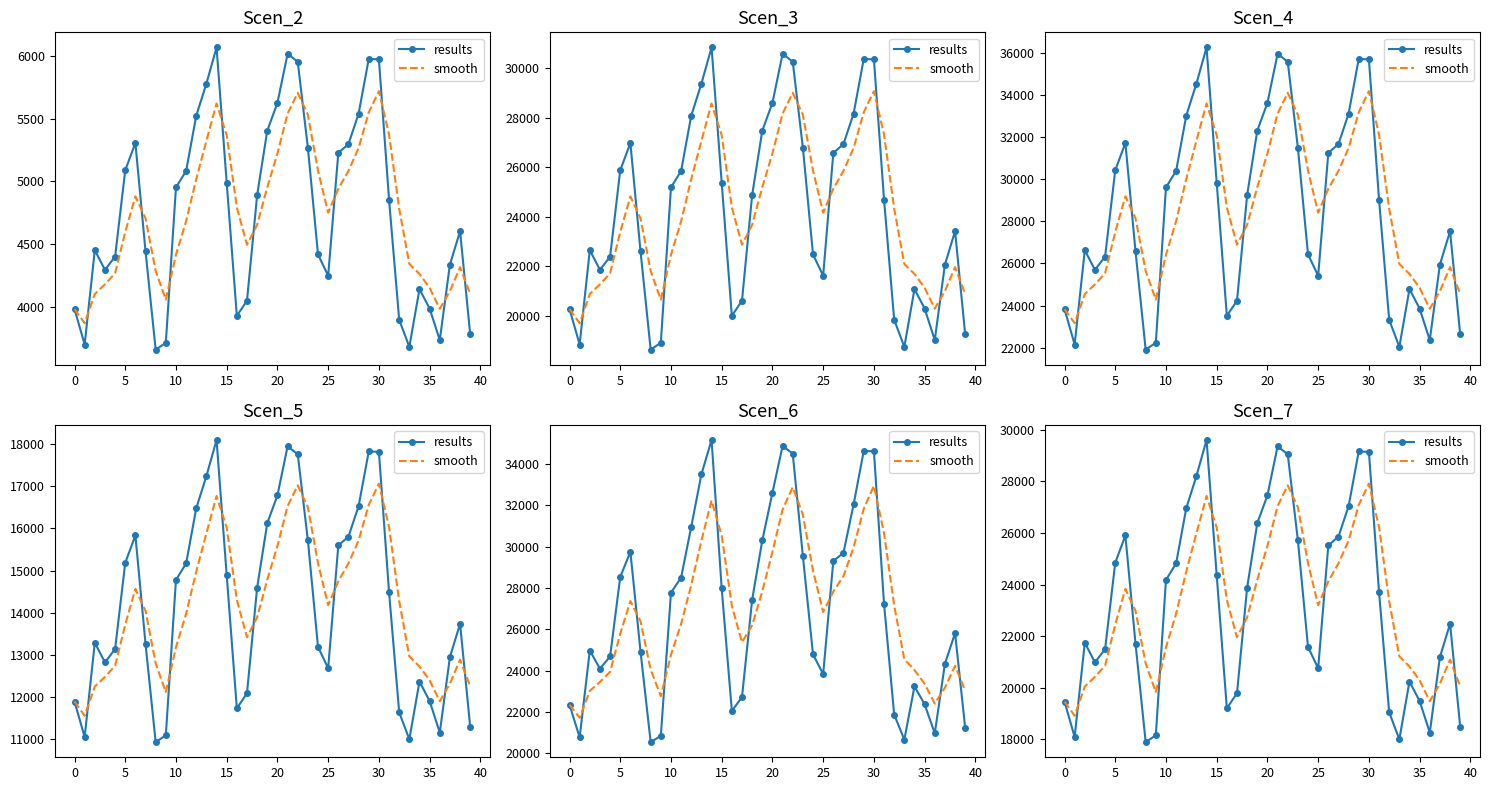

How many times do smooth and results cross each other?

10